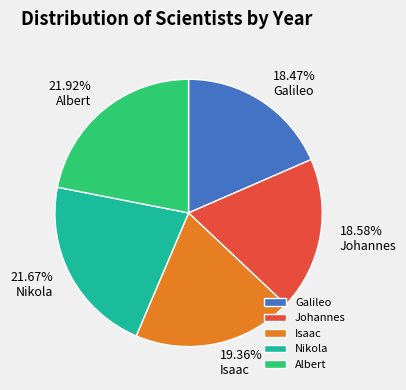

Combined, what portion of the pie is Galileo and Isaac?

37.8%